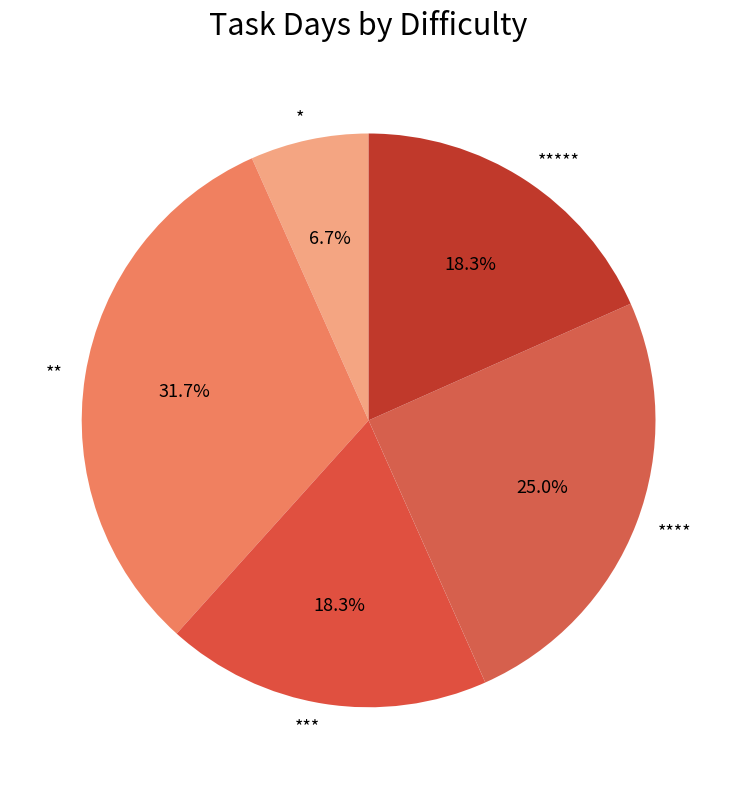

What is the total percentage of *** and **?

50.0%